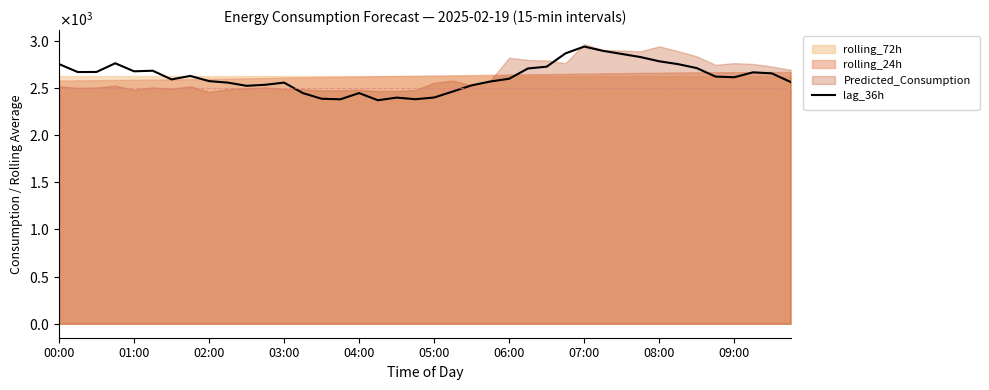

What position from the right is 31?

9